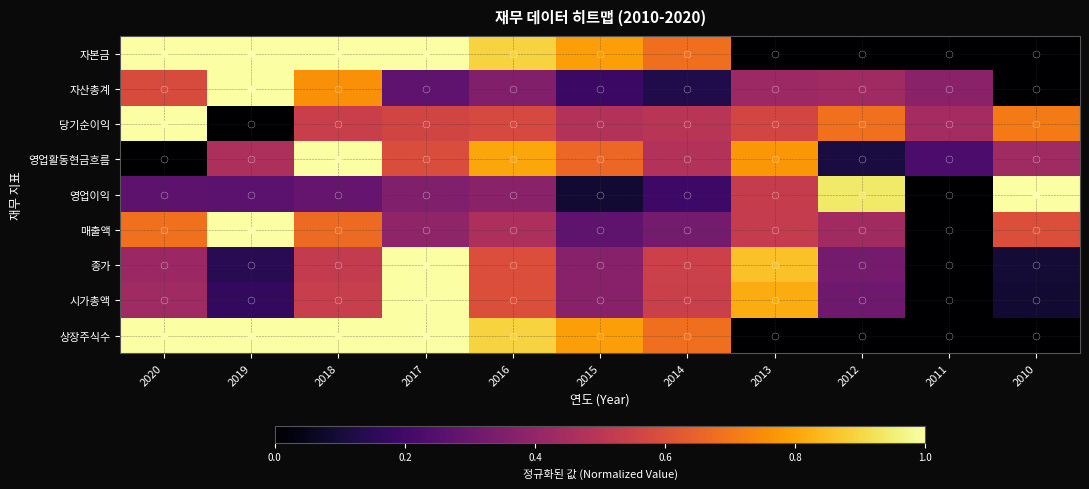

What is the spread (max minus min) of values at 2018?

0.7